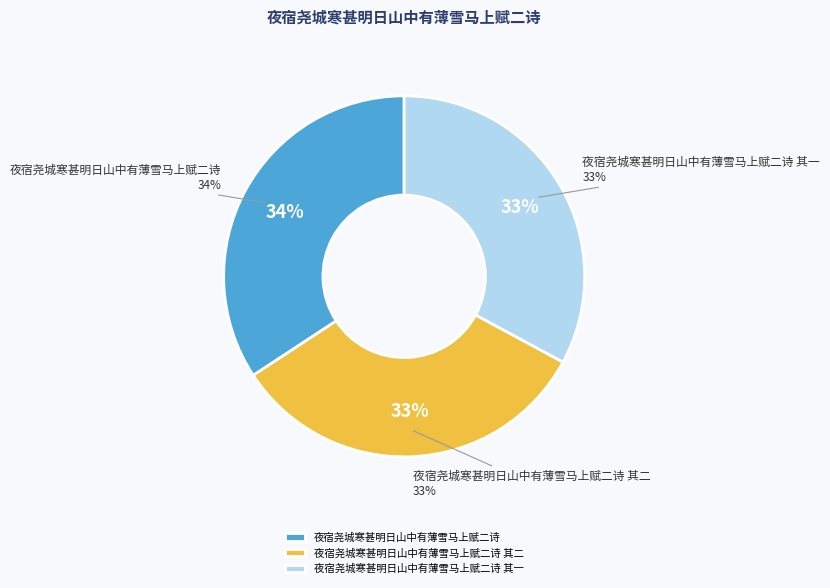

Count the number of slices in the pie.

3